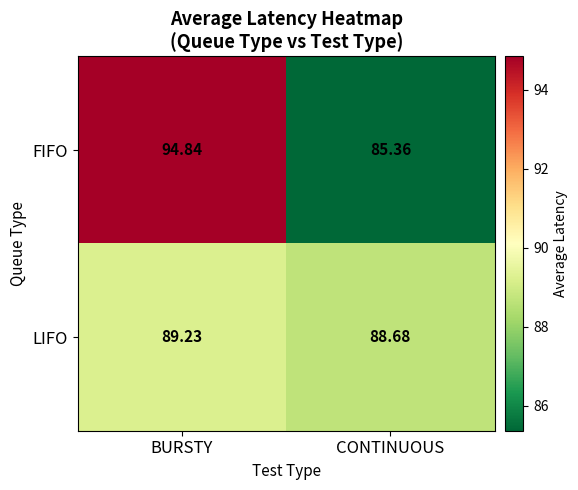

How many categories are shown in the chart?

2